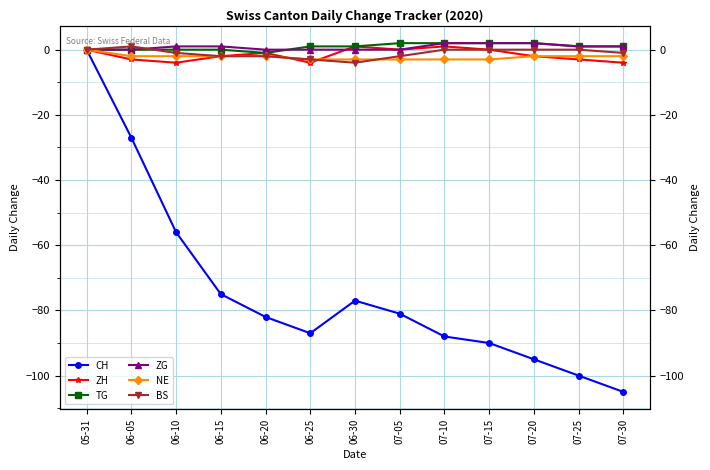

At which label does TG reach its peak?

07-05